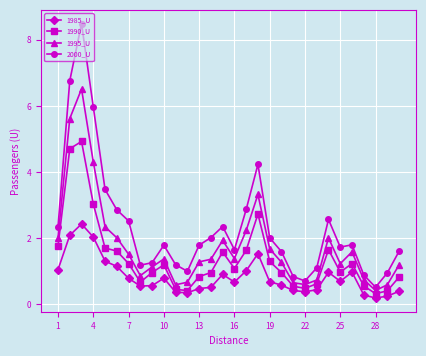

How many series are shown in this chart?

4